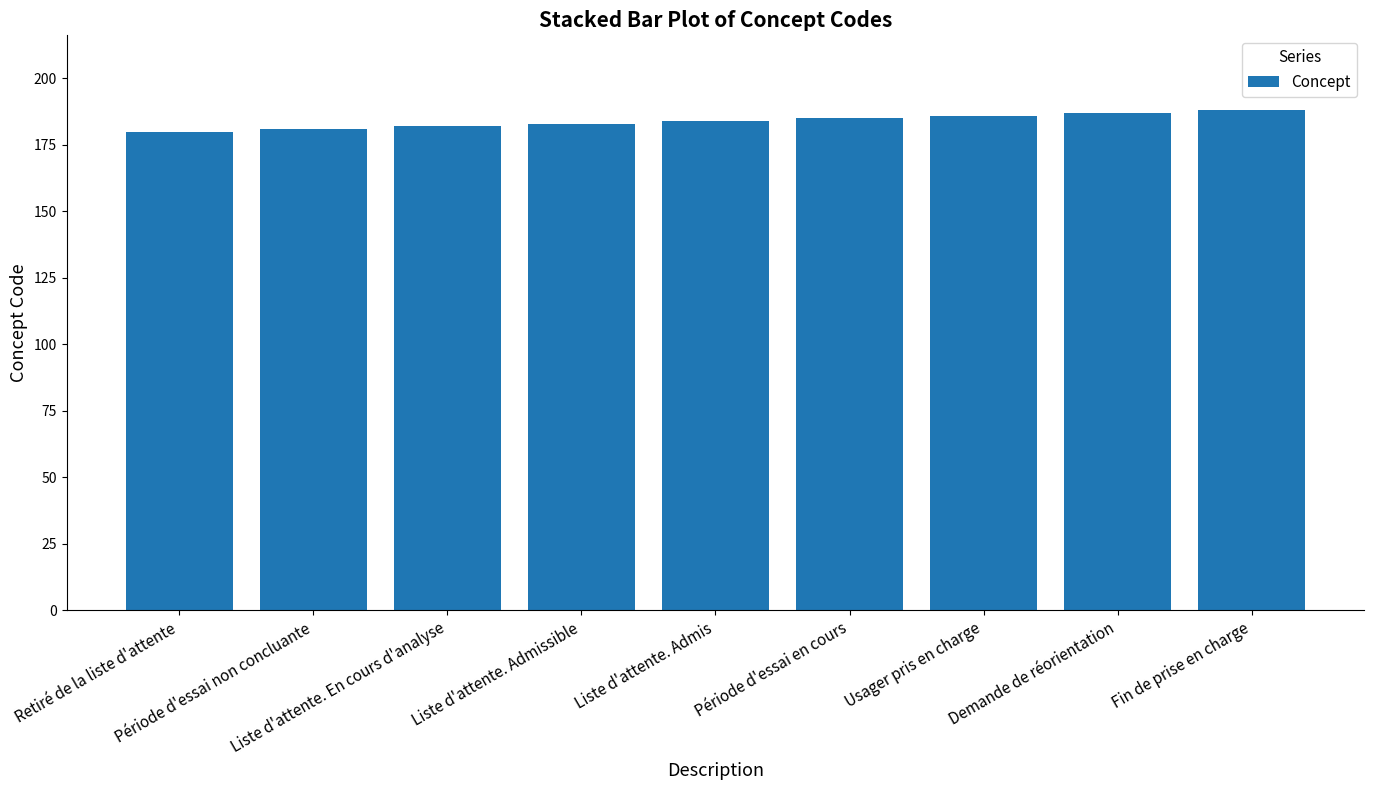

Which has a higher value, Période d'essai non concluante or Liste d'attente. Admis?

Liste d'attente. Admis